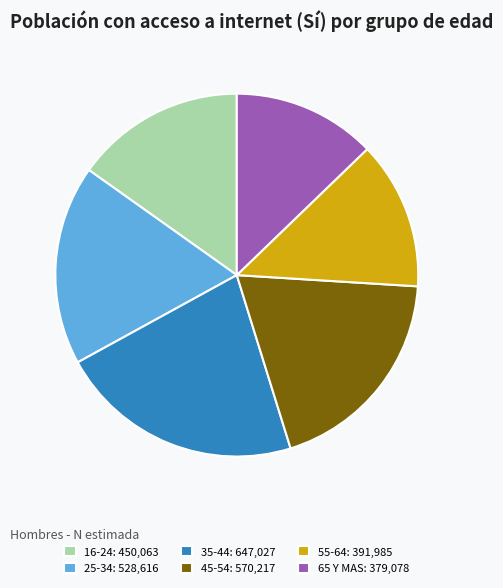

Does 16-24: 450,063 represent more than half of the total?

No